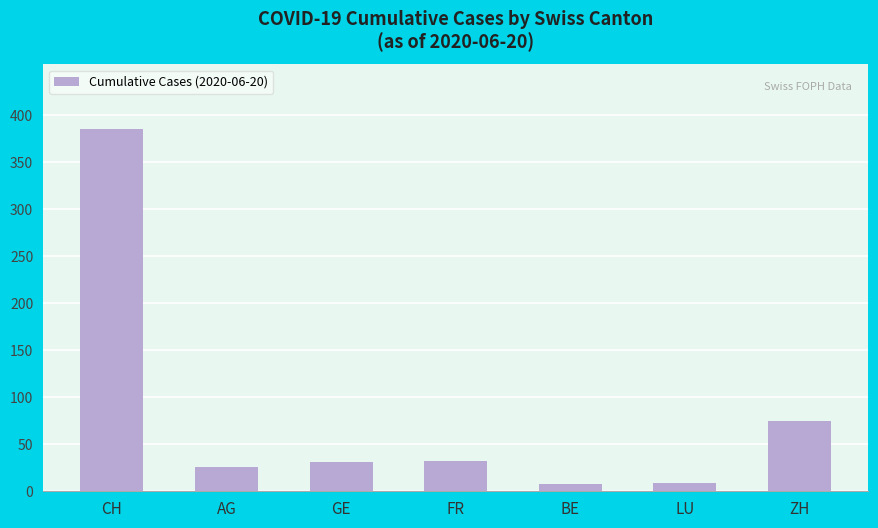

How many categories are shown in the chart?

7